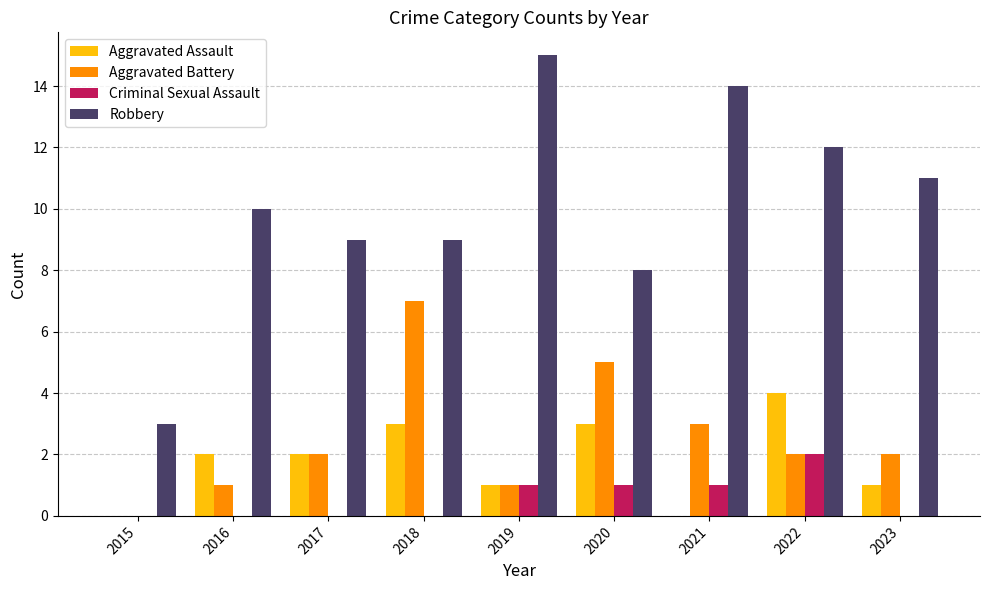

What is the sum of all Aggravated Assault values?

16